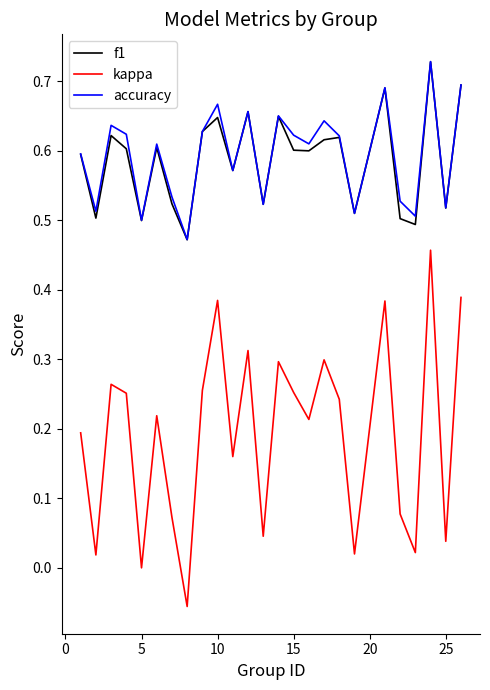

True or false: accuracy and kappa cross at least once.

False